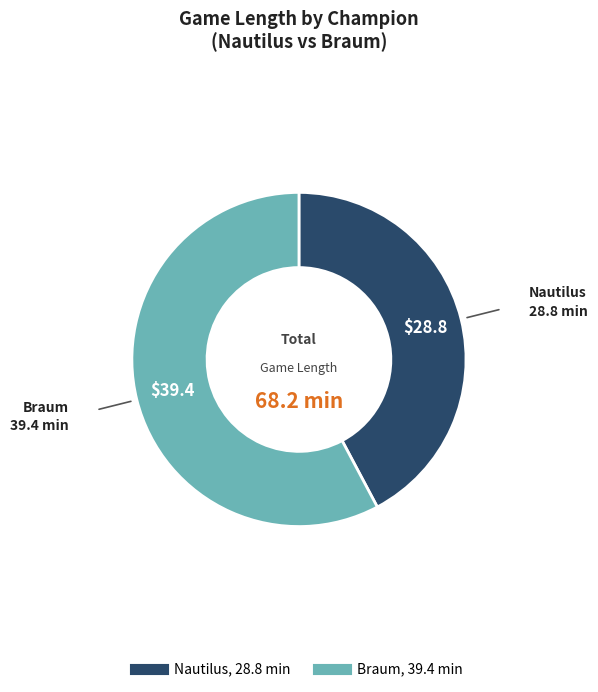

True or false: Braum accounts for 70% of the total.

False